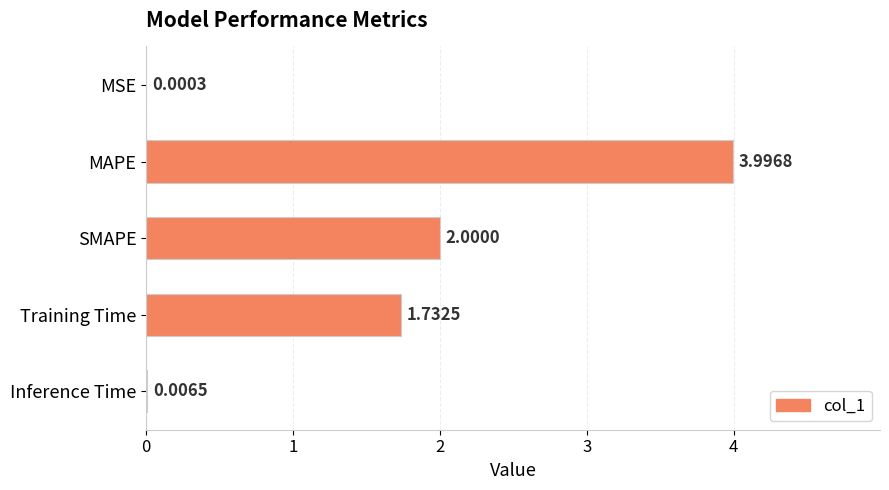

Where is the data nearest to the value 1?

Training Time